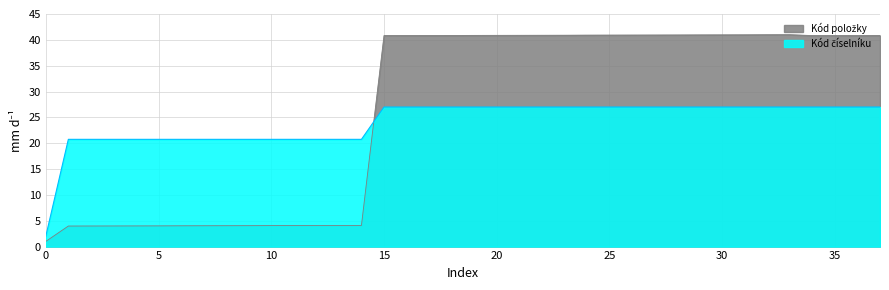

What is the average value of the Kód číselníku series?

24.0